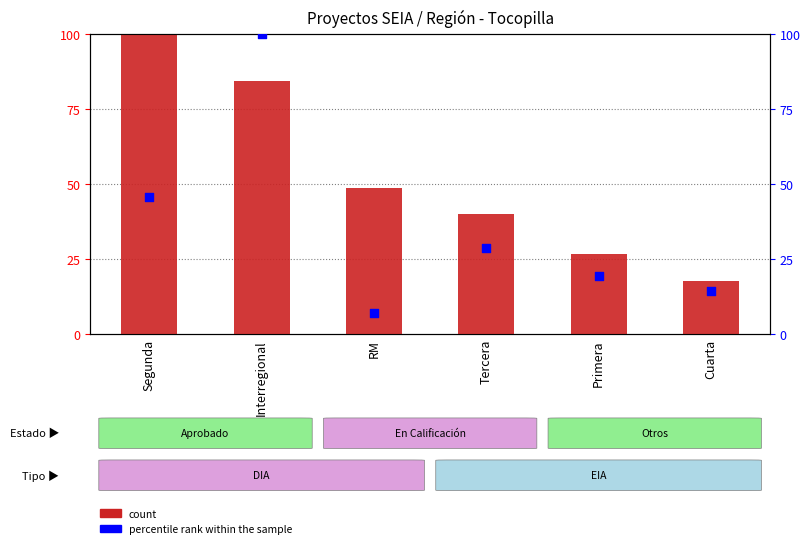

At which category is the sum across all series the highest?

Interregional